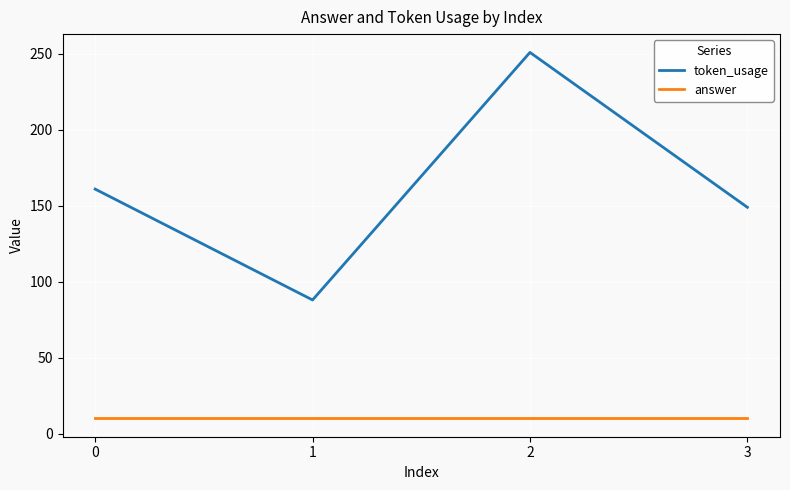

At how many categories does at least one series exceed 184?

1